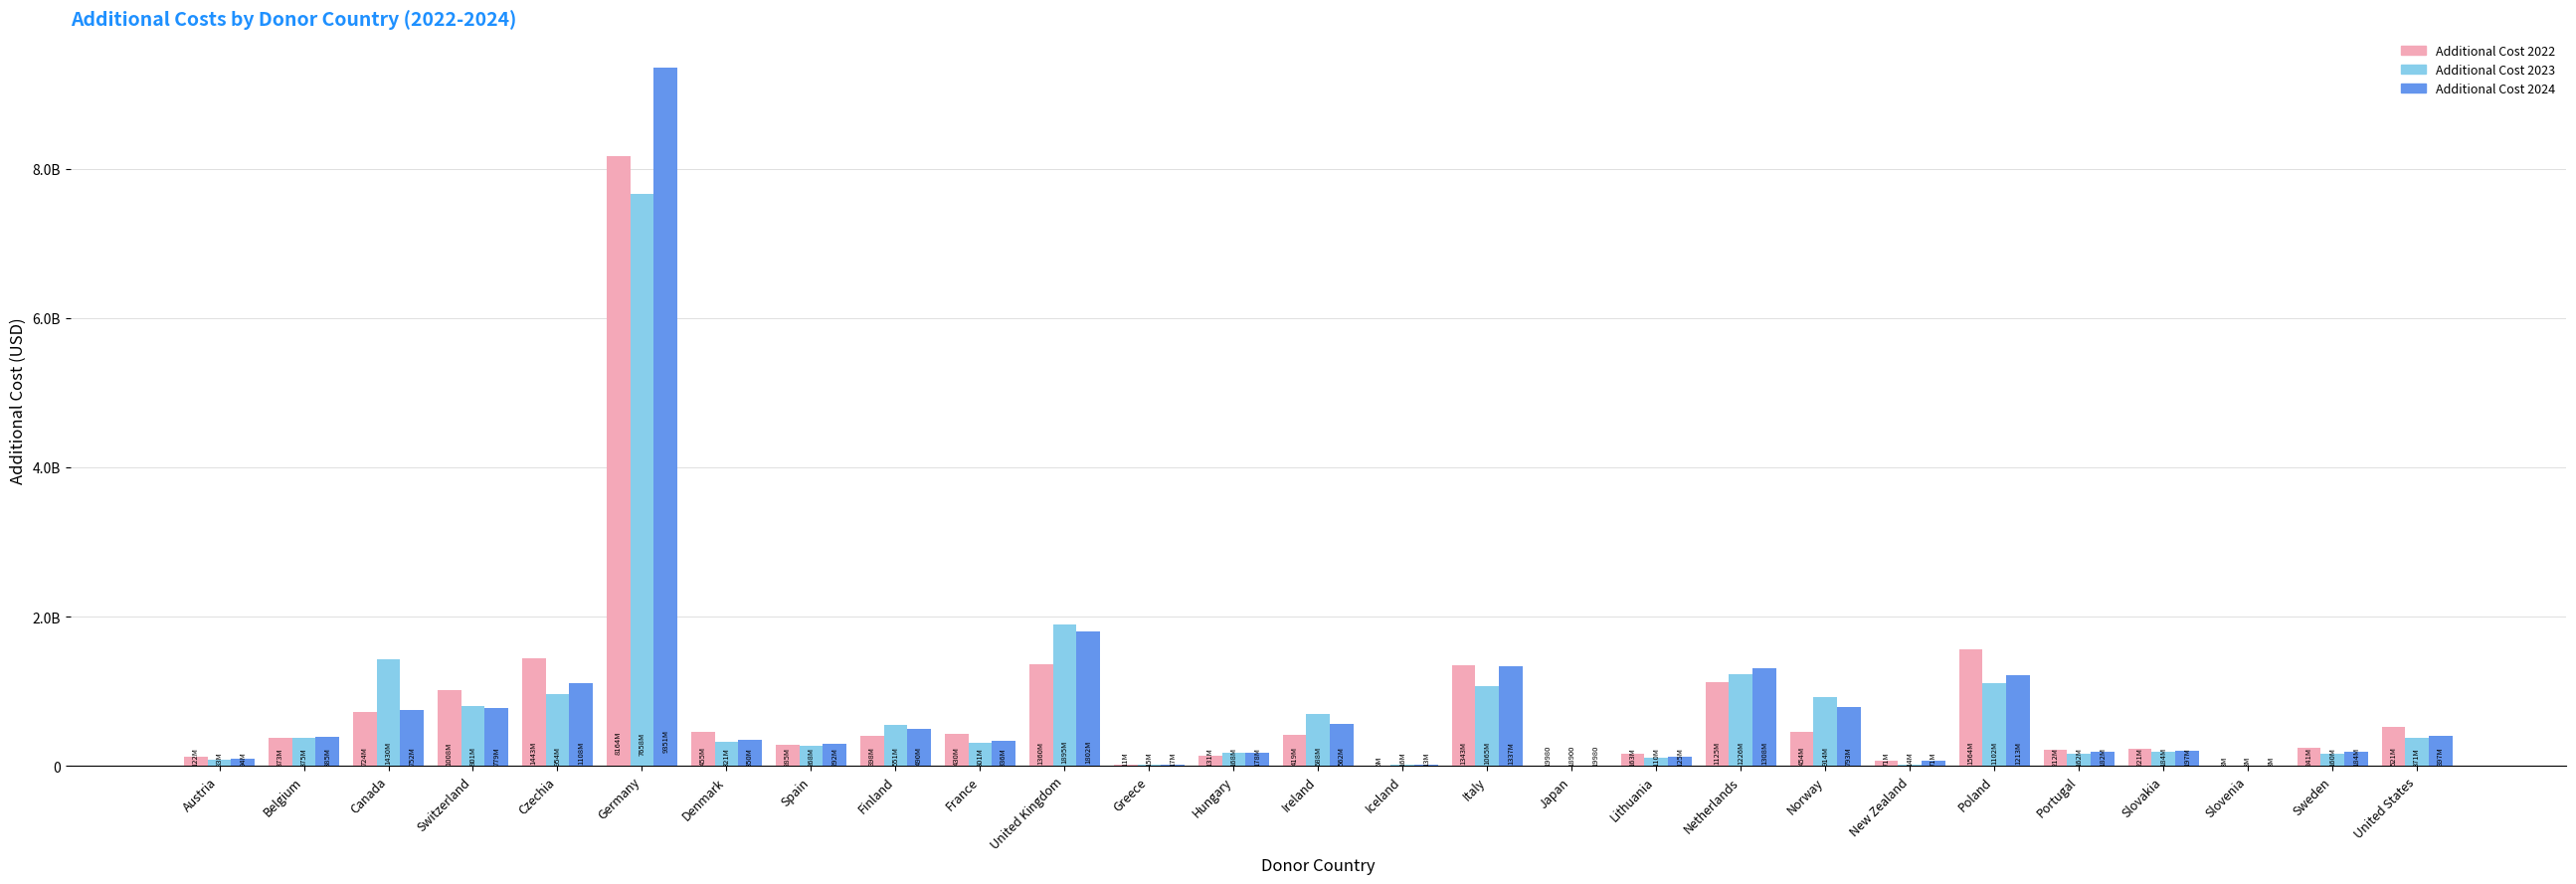

What are all the series names shown in the legend?

Additional Cost 2022, Additional Cost 2023, Additional Cost 2024